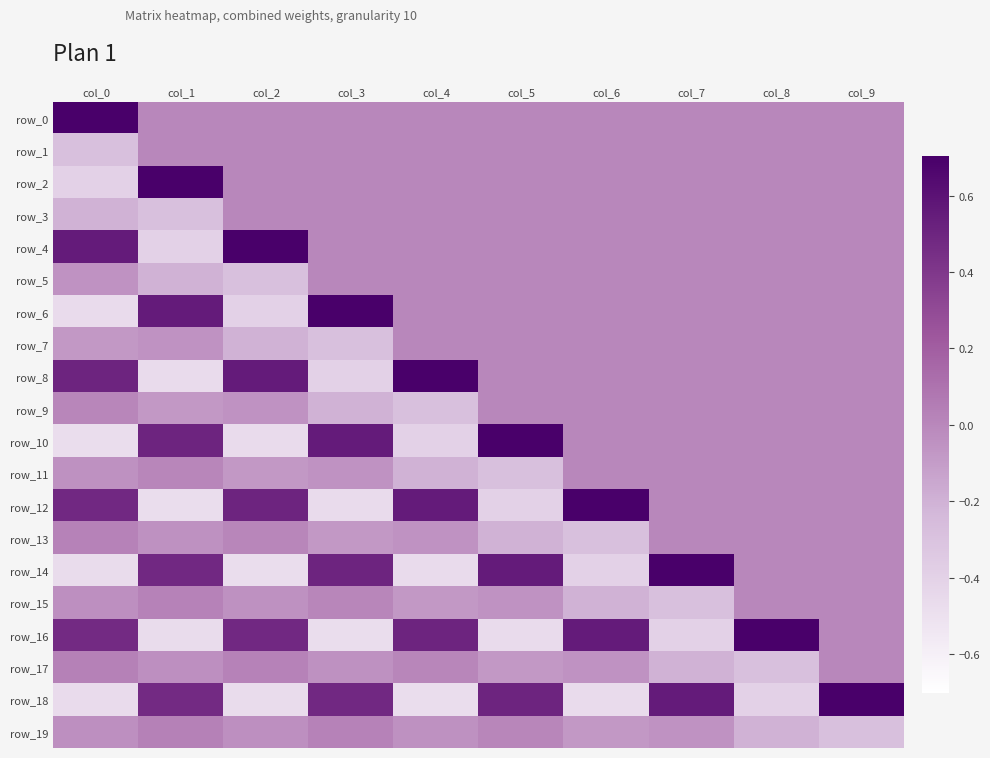

At which category is the sum across all series the highest?

col_9